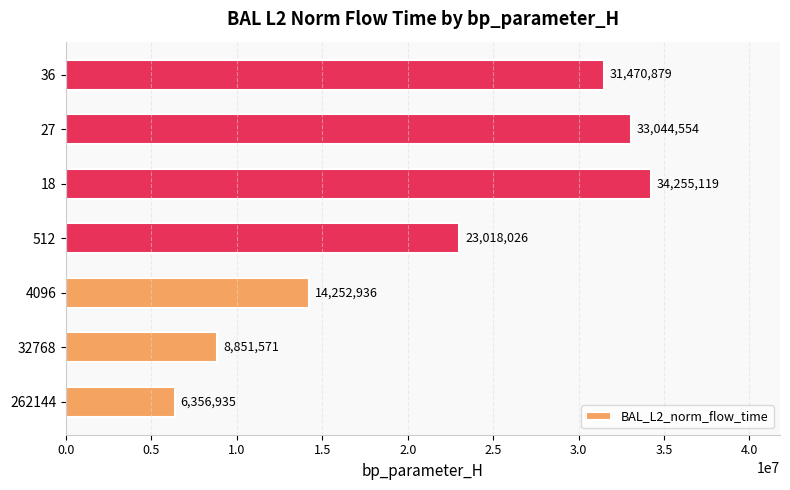

At which label is the value closest to 20306026?

512